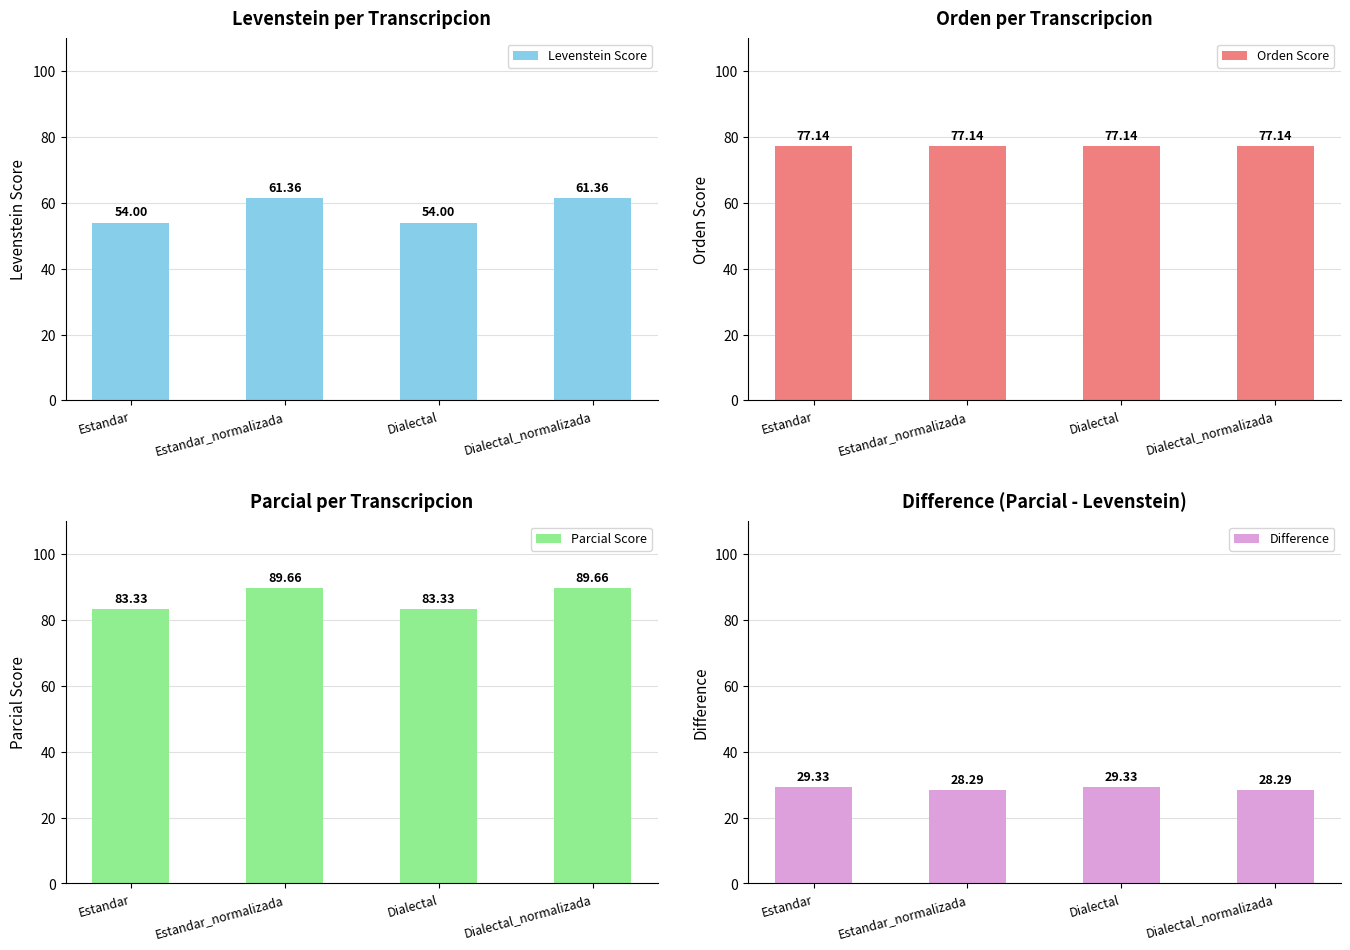

What is the average value of the Orden Score series?

77.1